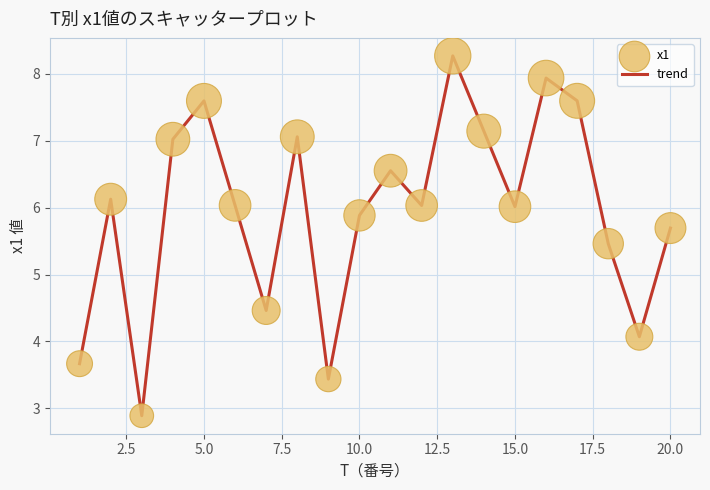

What is the smallest value displayed?

2.9